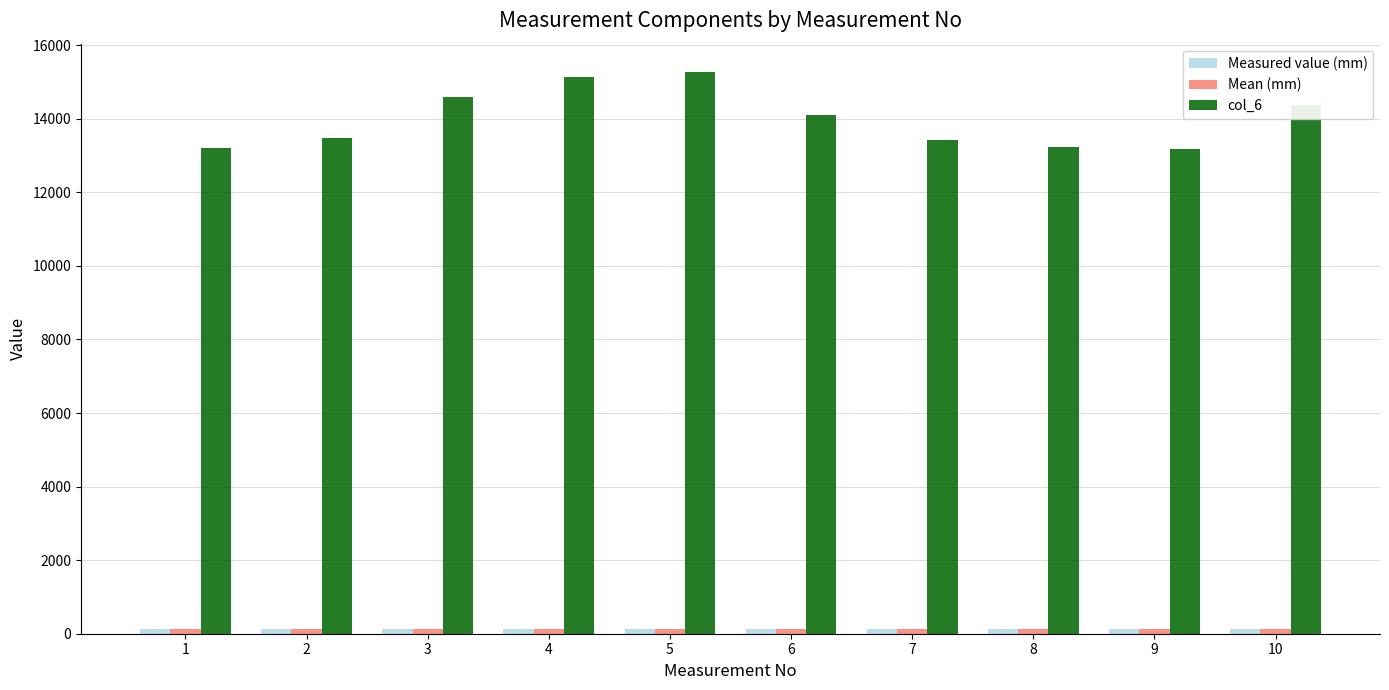

What is the greatest value displayed?

15277.3